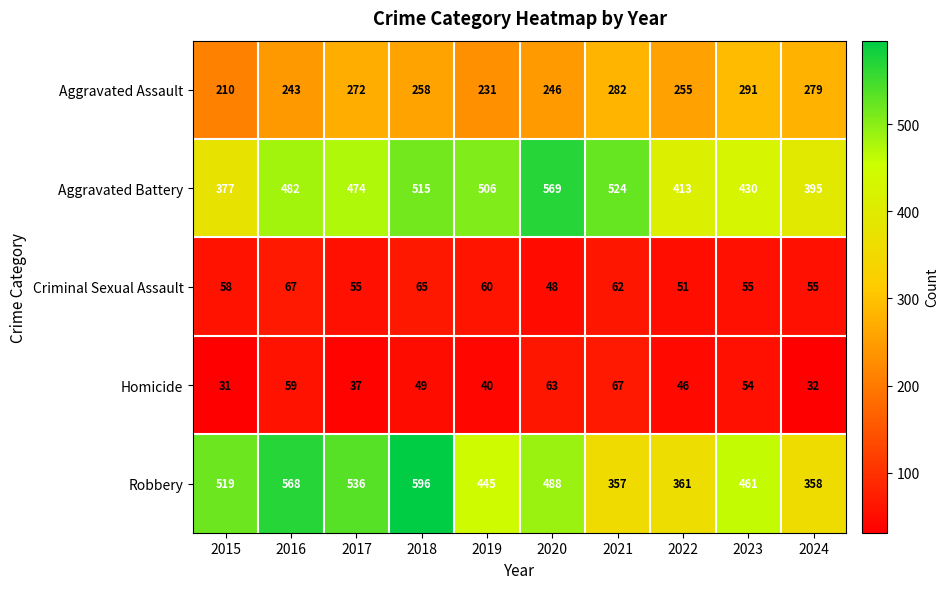

Which series changed the most between 2018 and 2024?

Robbery